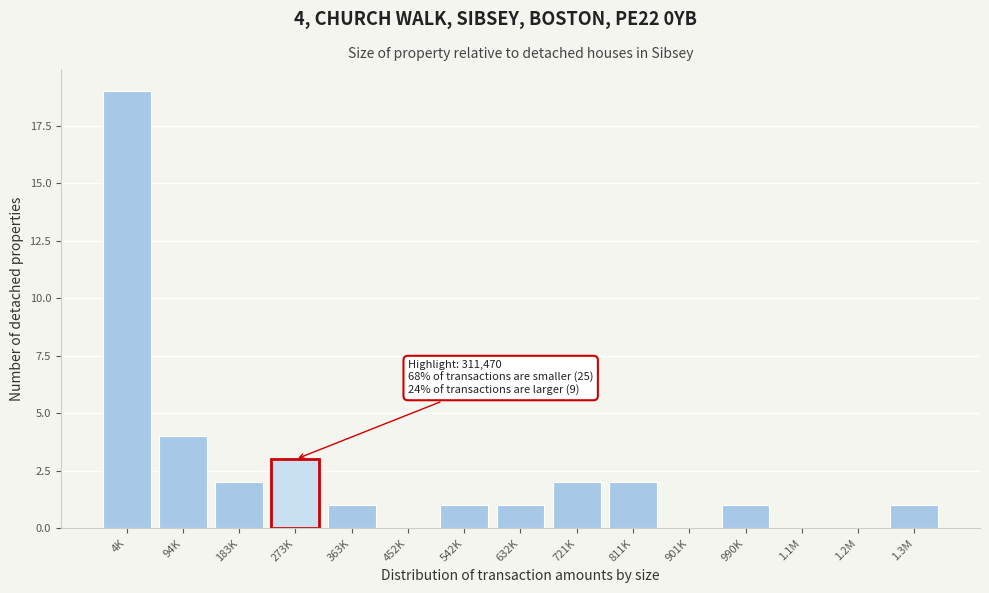

Reading right to left, list all the values displayed in this chart.

1.3M=1	1.2M=0	1.1M=0	990K=1	901K=0	811K=2	721K=2	632K=1	542K=1	452K=0	363K=1	273K=3	183K=2	94K=4	4K=19